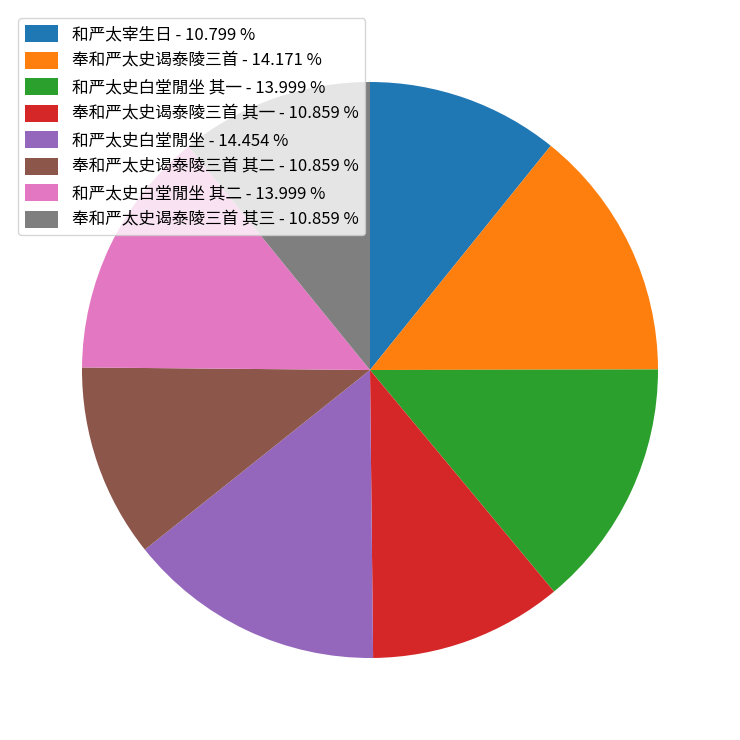

Approximately how many times larger is the value at 和严太史白堂閒坐 - 14.454 % compared to 和严太宰生日 - 10.799 %?

1.3